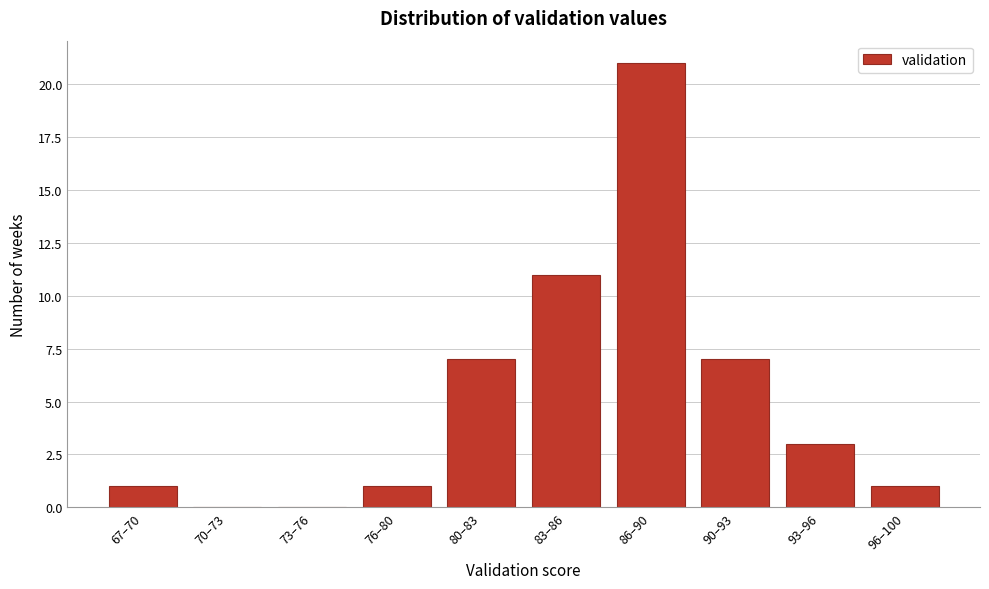

Reading left to right, extract all data points from this chart.

67–70=1	70–73=0	73–76=0	76–80=1	80–83=7	83–86=11	86–90=21	90–93=7	93–96=3	96–100=1